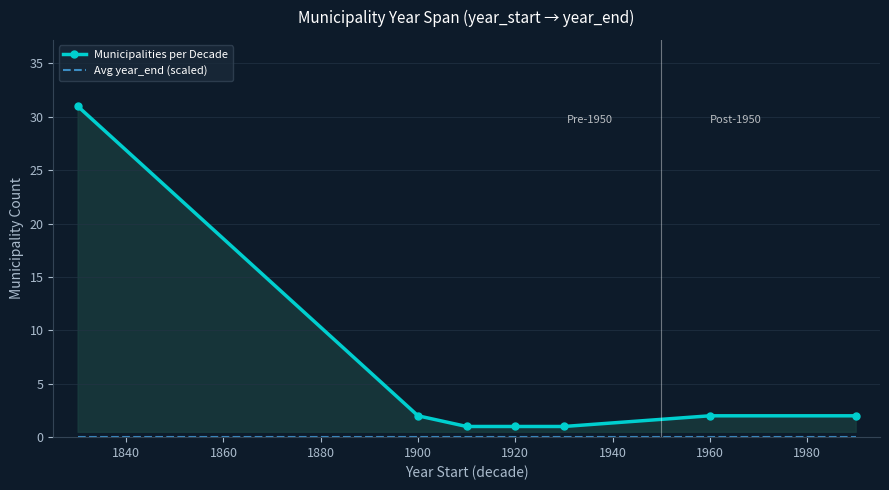

Count the number of data series in this chart.

2